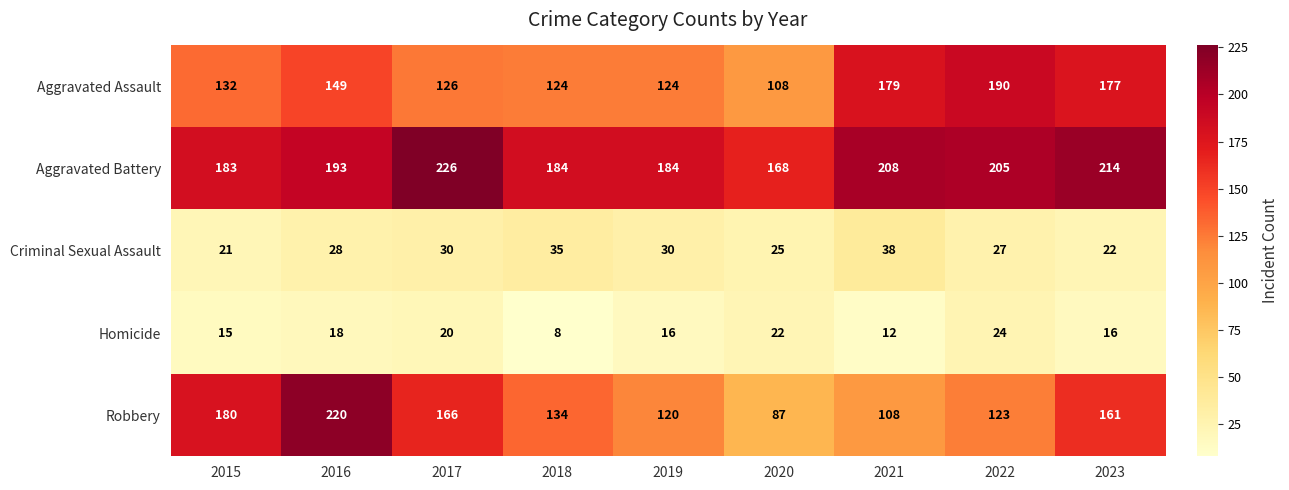

What is the average value of the Aggravated Assault series?

145